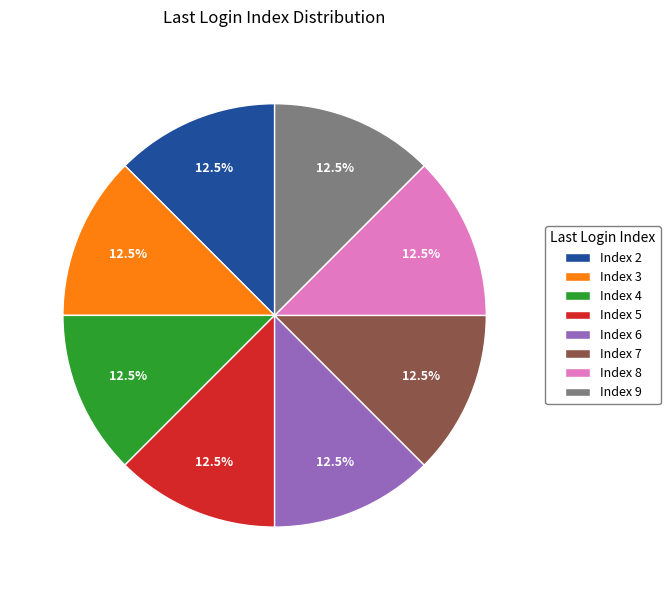

What is the ratio of the value at Index 3 to the value at Index 7?

1.0